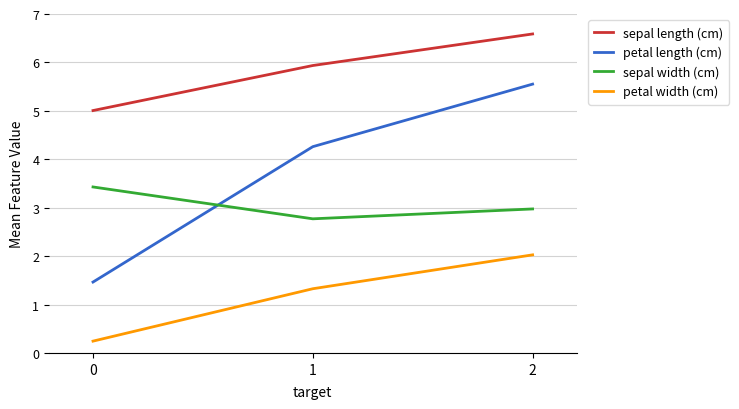

List the series in order of their overall mean, lowest first.

petal width (cm), sepal width (cm), petal length (cm), sepal length (cm)